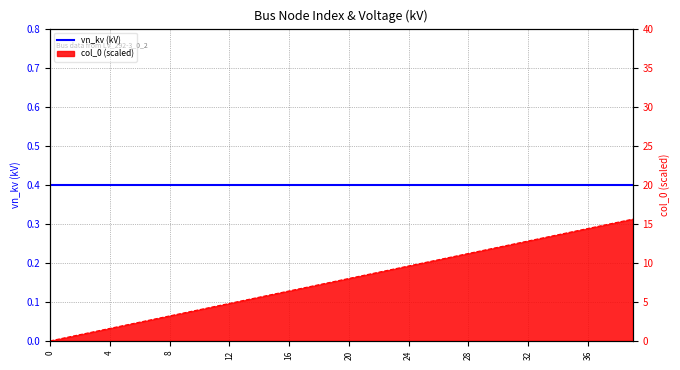

What is the ratio of the value at 23 to the value at 24?

1.0